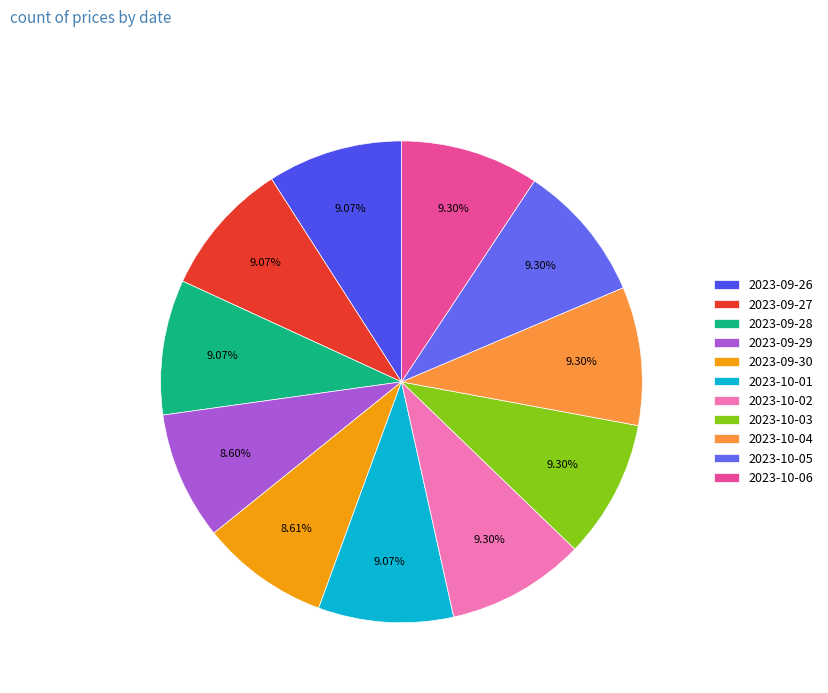

The 2023-10-03 slice represents 9% of the pie. True or false?

True